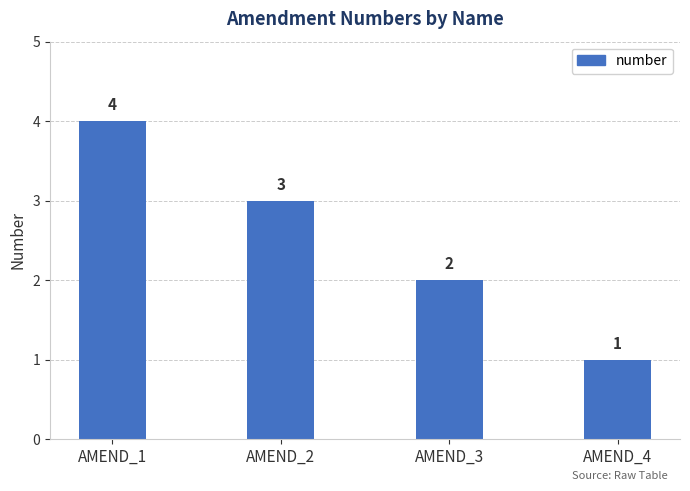

At which label does the data first exceed 3?

AMEND_1